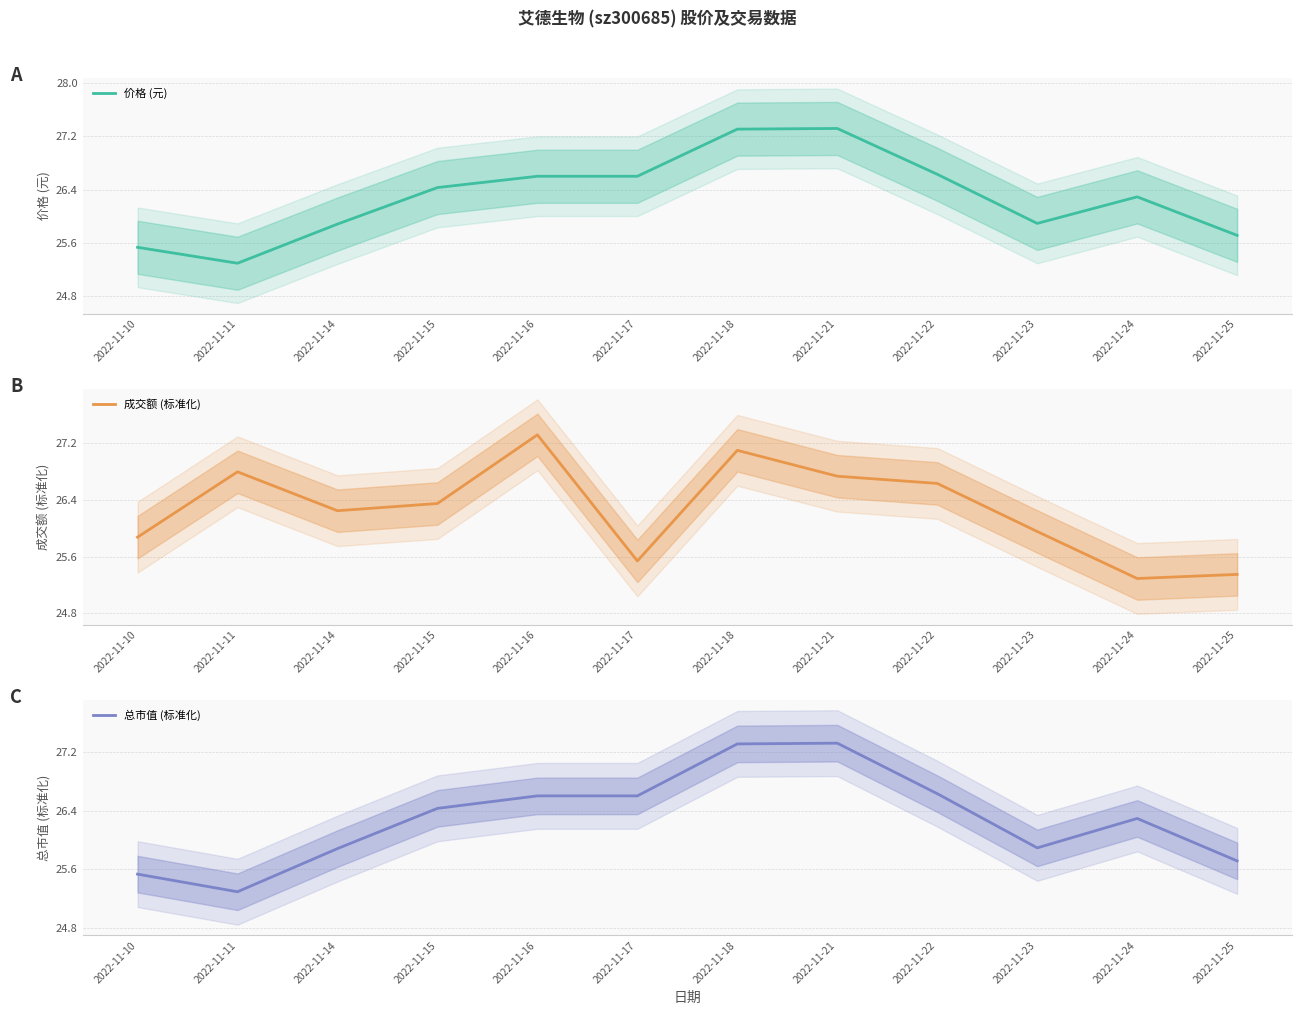

True or false: 价格 (元) and 成交额 (标准化) intersect in this chart.

True